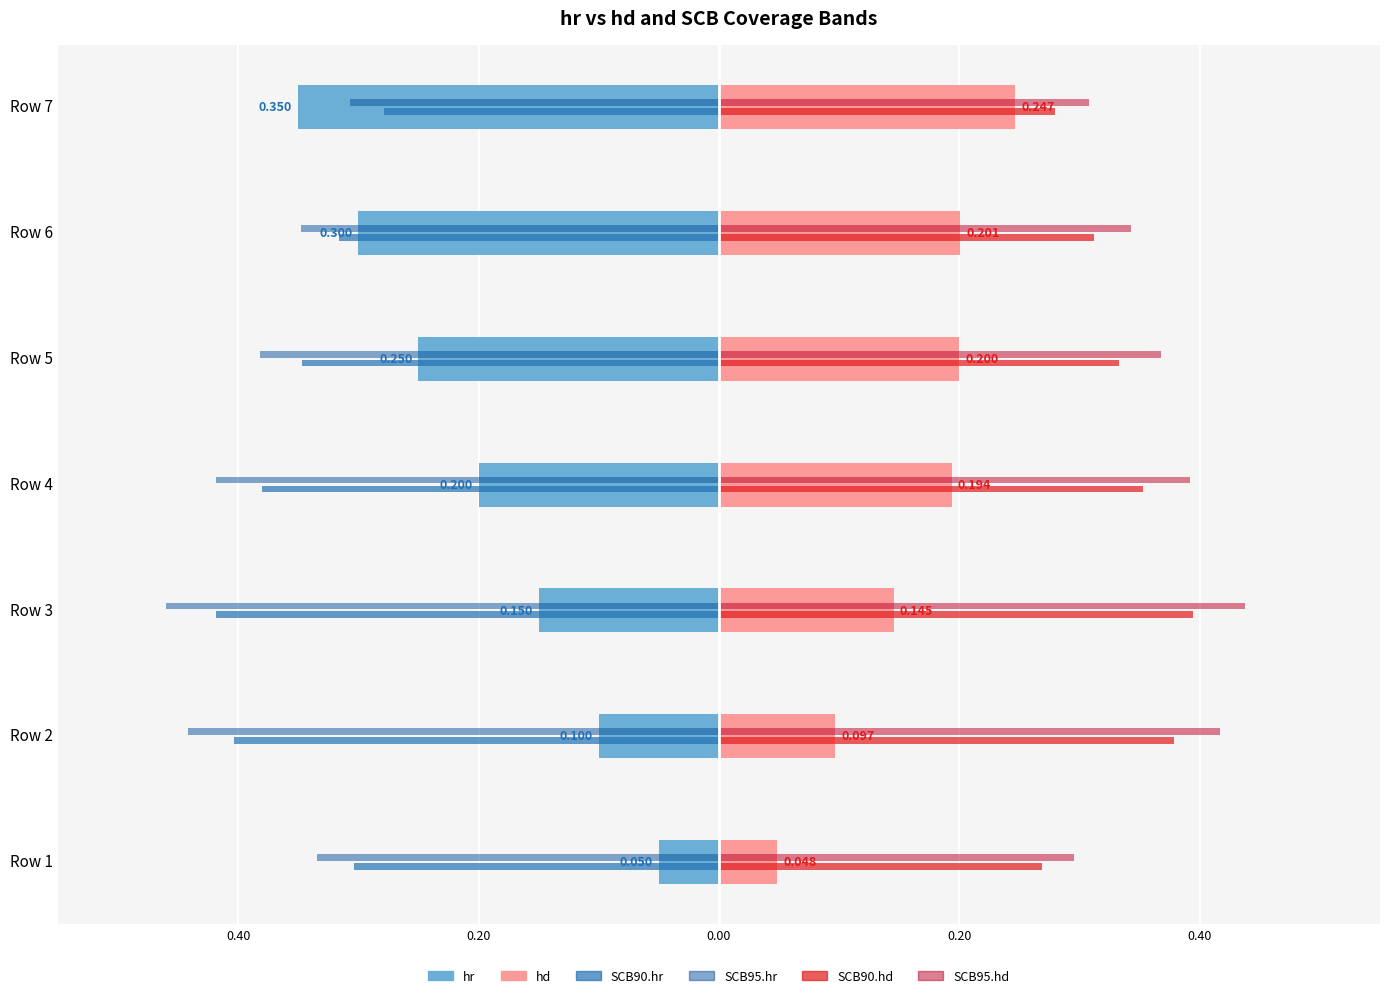

What is the value of the hr bar at the 5th from the left?

-0.2